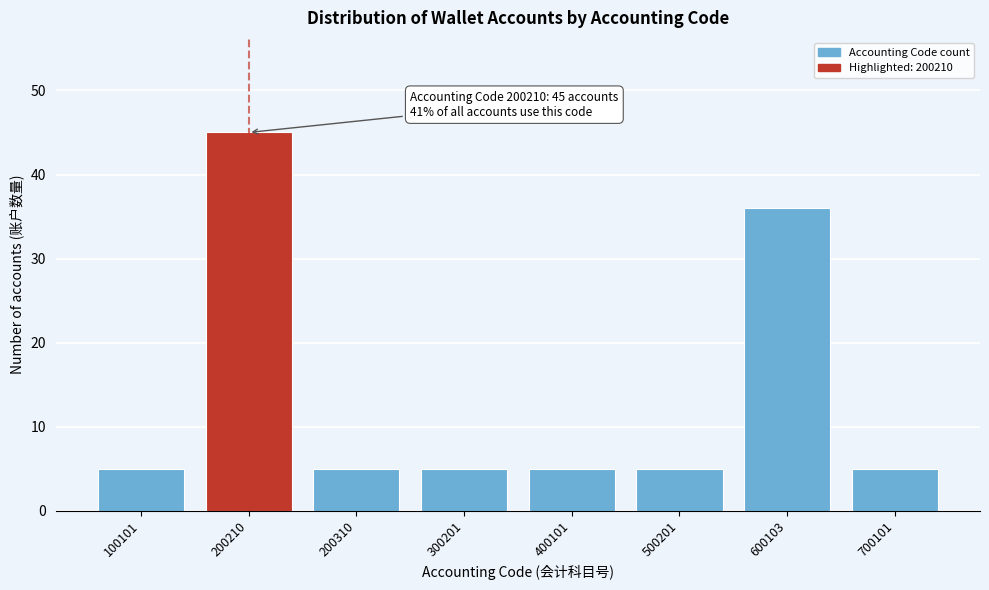

Reading left to right, list all the values displayed in this chart.

100101=5	200210=45	200310=5	300201=5	400101=5	500201=5	600103=36	700101=5